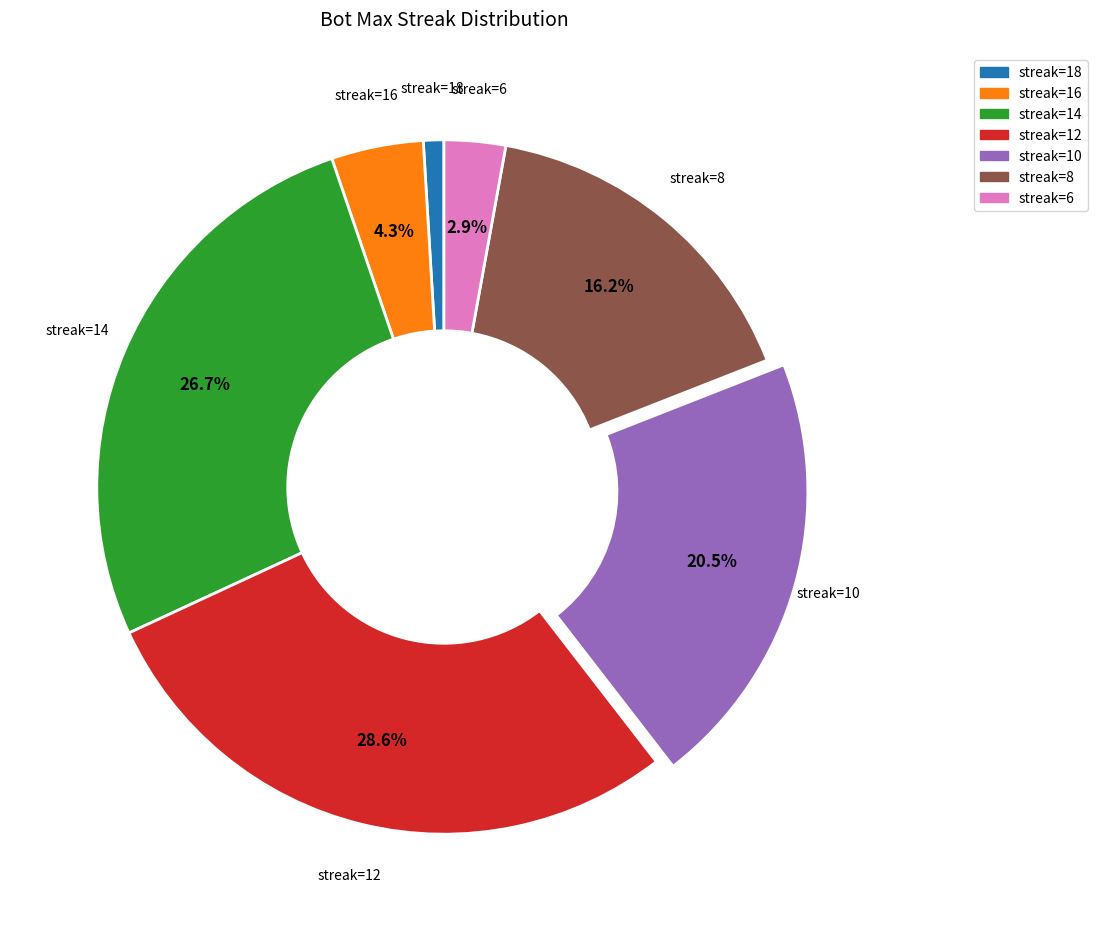

Which has a higher value, streak=16 or streak=18?

streak=16